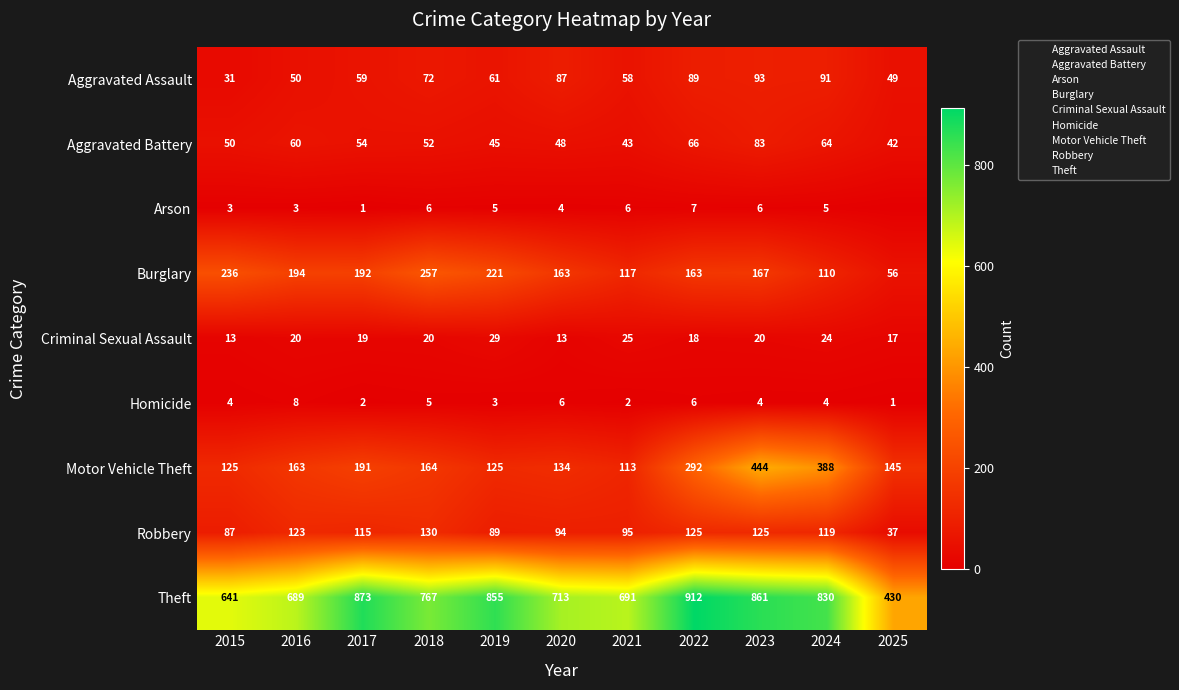

The Theft series shows 912 at 2022. True or false?

True